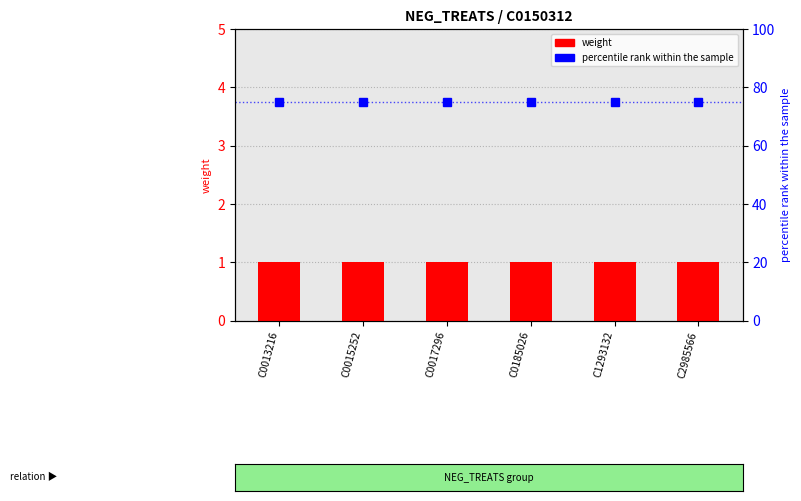

Which series has the largest total across all categories?

percentile rank within the sample